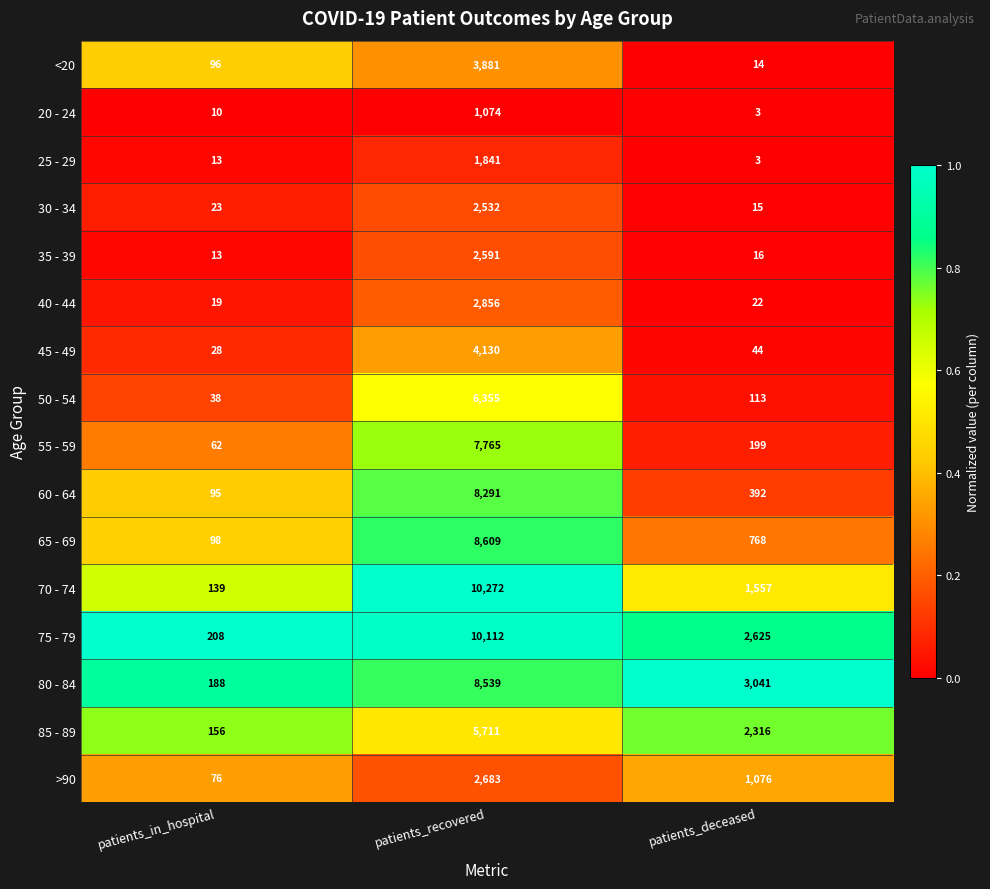

Rank the categories by >90 value from highest to lowest.

patients_recovered, patients_deceased, patients_in_hospital